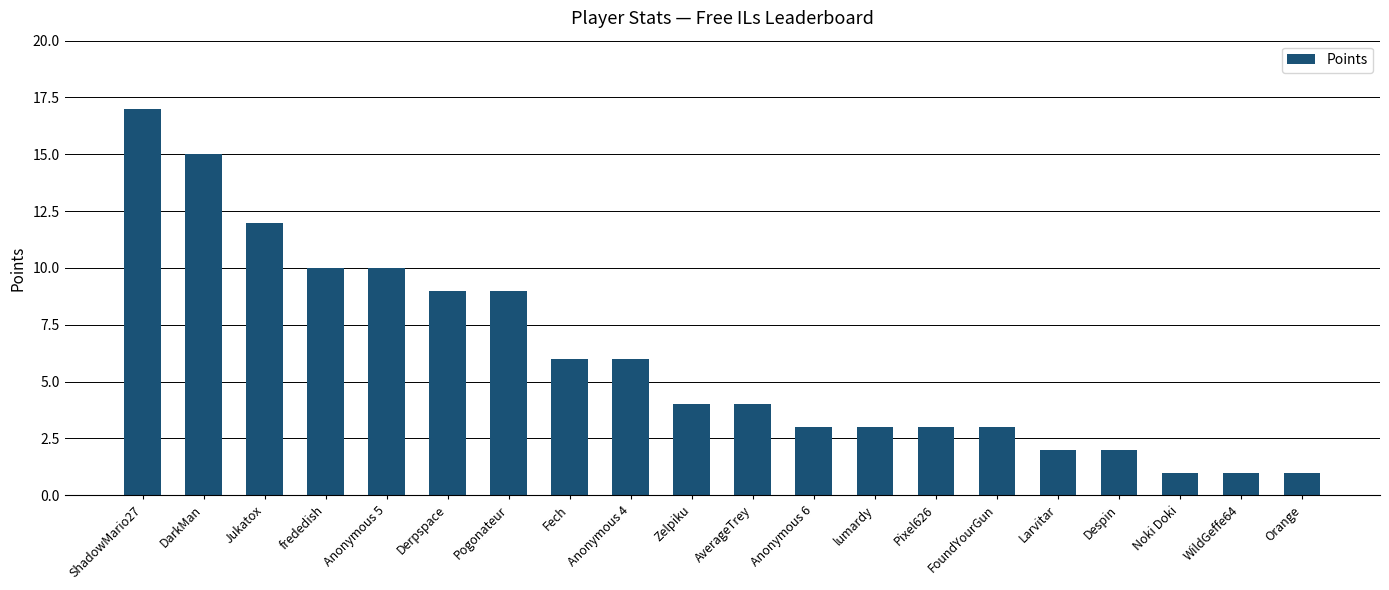

What is the sum of all values?

121